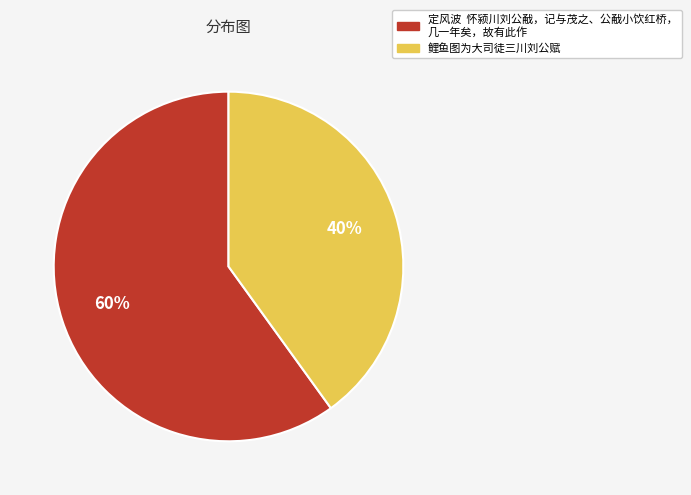

Does any single category account for the majority?

Yes